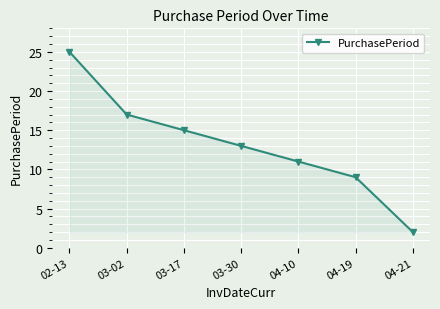

Which label corresponds to the smallest value in the chart?

04-21